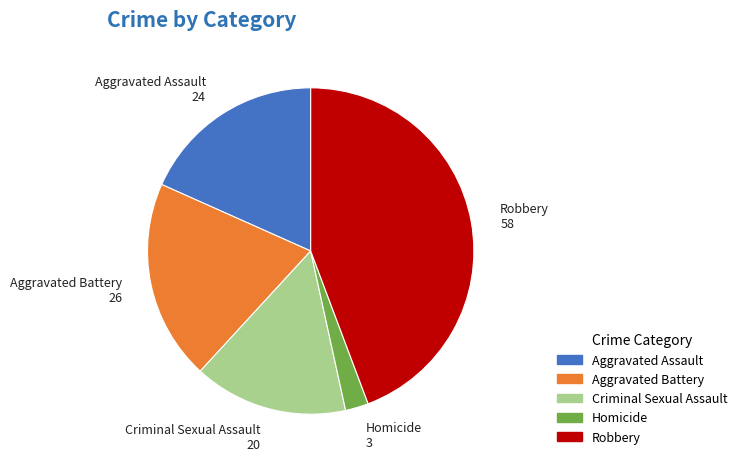

Is it true that Criminal Sexual Assault is 15% of the pie?

True